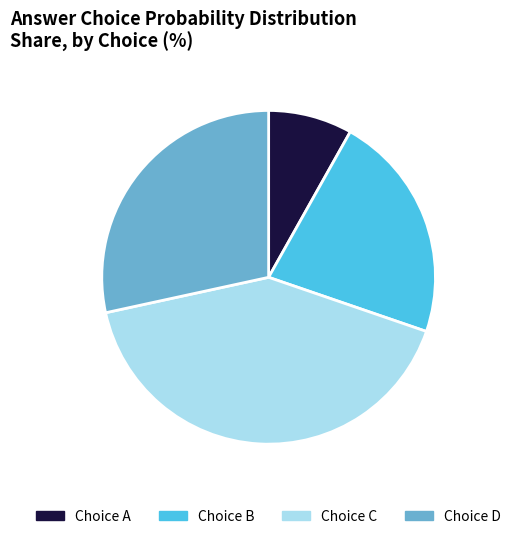

Is there a majority slice in this chart?

No